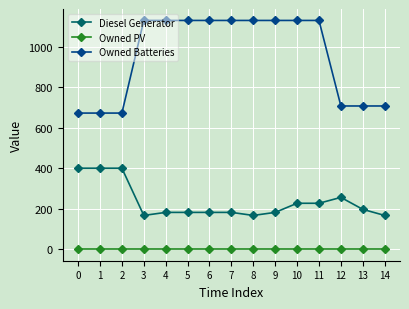

What is the average value of the Owned Batteries series?

953